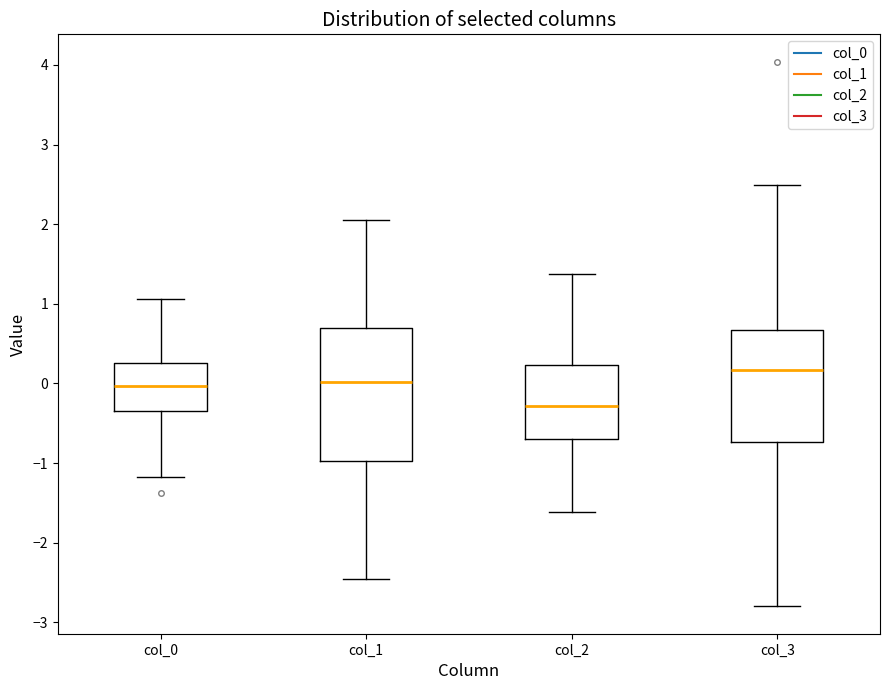

Where does the median line of the box for col_2 sit on the y-axis? The values are not printed on the chart, so give them approximately, as read against the axis.

-0.3